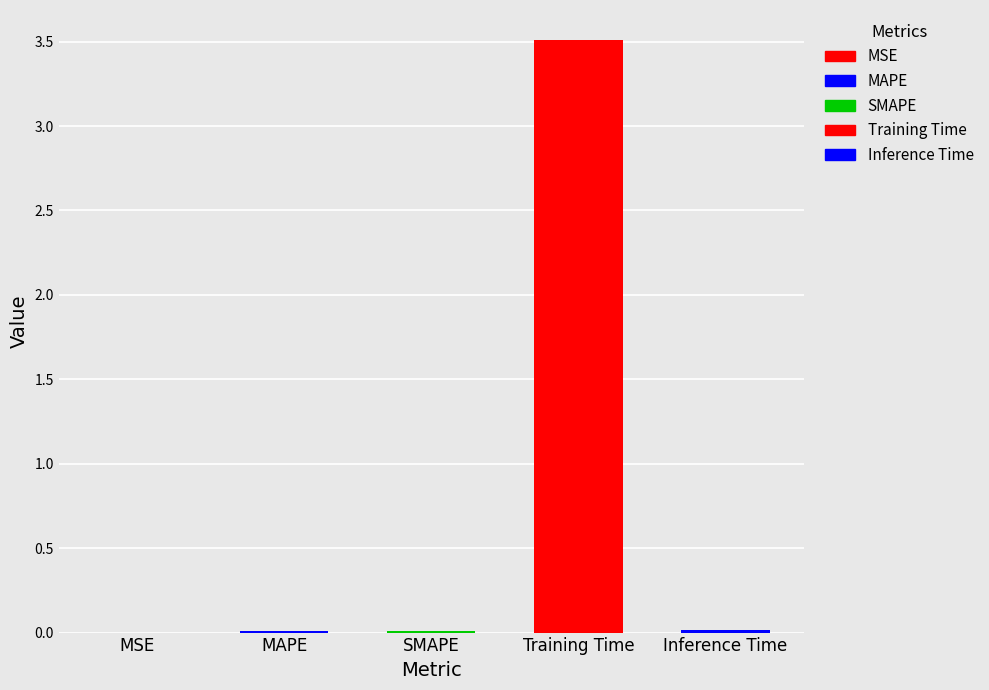

Between Training Time and Inference Time, which is larger?

Training Time